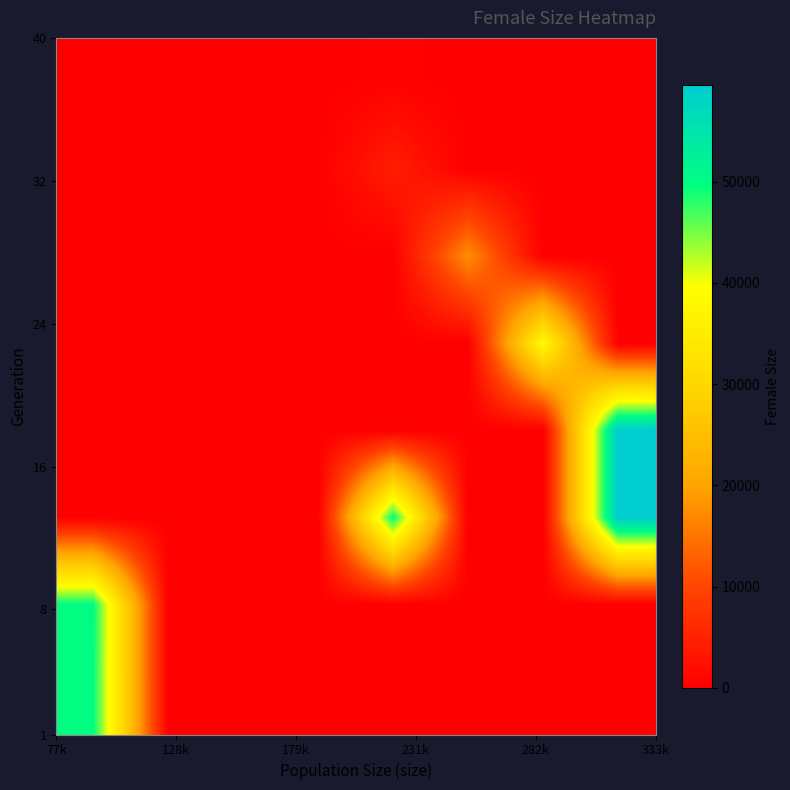

At how many categories does at least one series exceed 7416?

5